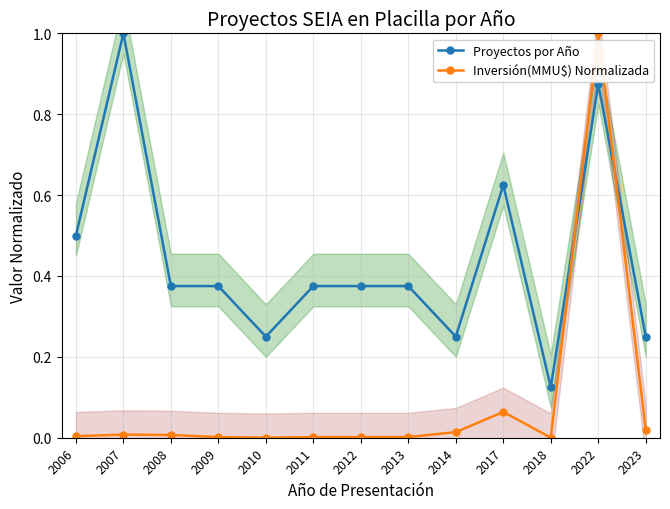

Reading left to right, transcribe all the data shown in this chart.

Proyectos por Año: 2006=0.5	2007=1.0	2008=0.4	2009=0.4	2010=0.2	2011=0.4	2012=0.4	2013=0.4	2014=0.2	2017=0.6	2018=0.1	2022=0.9	2023=0.2
Inversión(MMU$) Normalizada: 2006=0.0	2007=0.0	2008=0.0	2009=0.0	2010=0.0	2011=0.0	2012=0.0	2013=0.0	2014=0.0	2017=0.1	2018=0.0	2022=1.0	2023=0.0